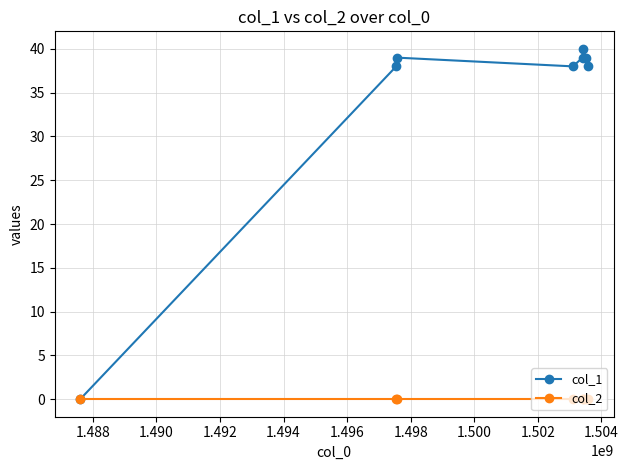

Which series has the widest spread of values?

col_1